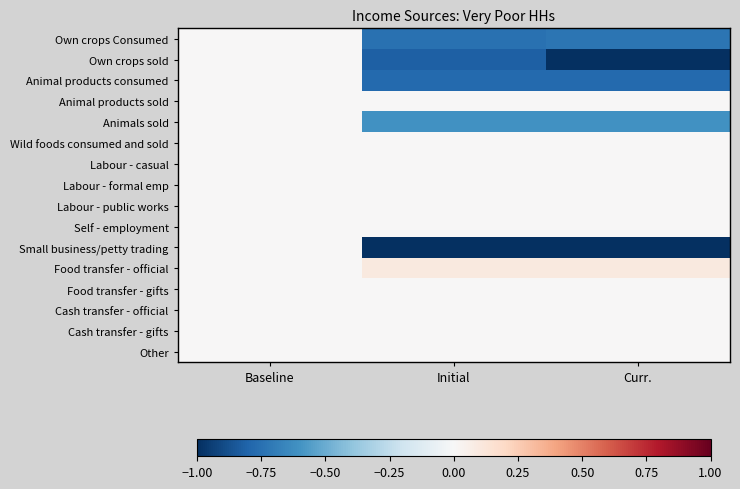

Which series changed the most between Baseline and Initial?

Small business/petty trading